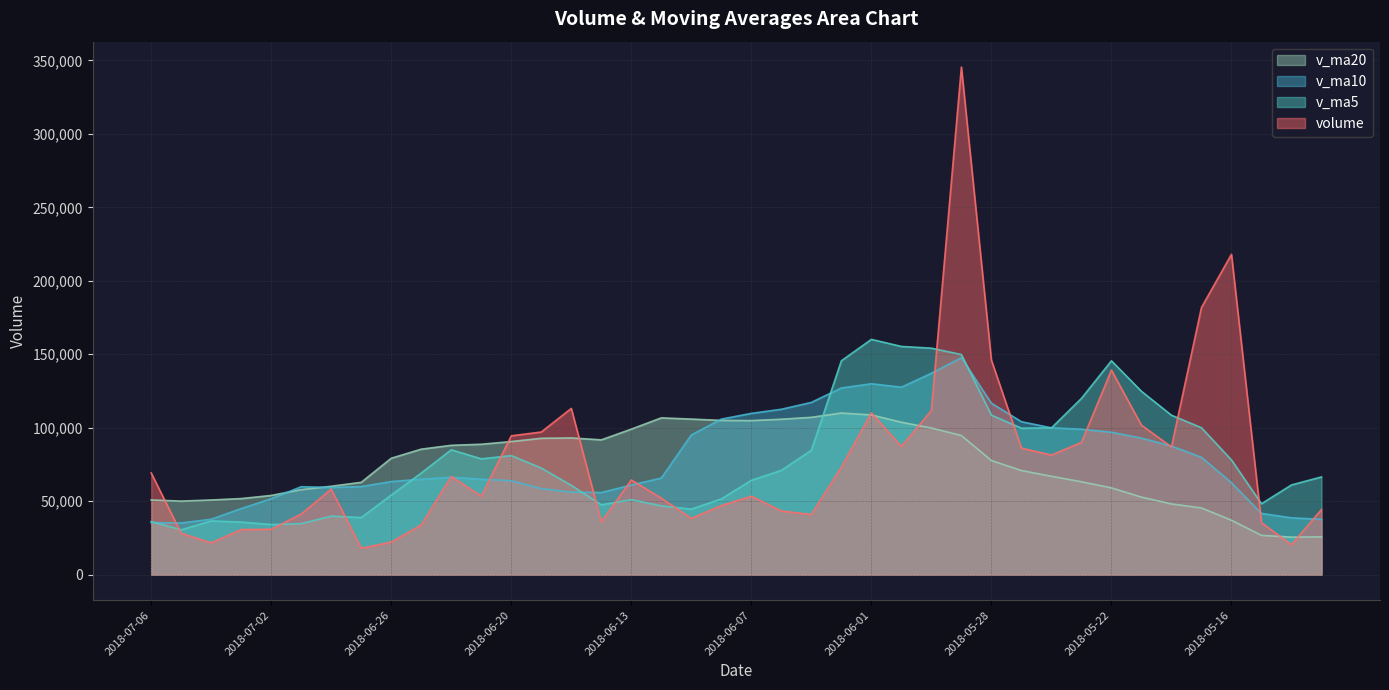

Count the number of categories in the chart.

40